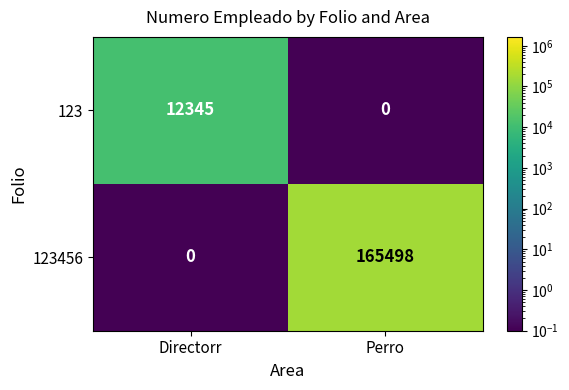

What is the maximum value shown in the chart?

165498